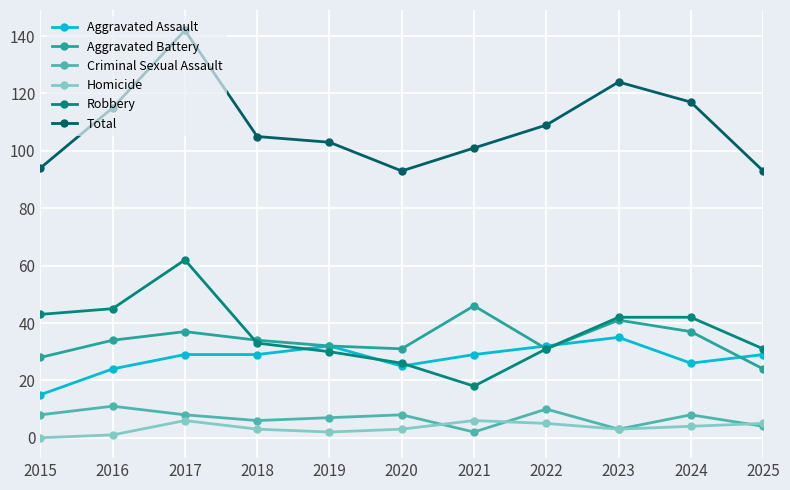

Is it true that Total equals 73 at 2023?

False